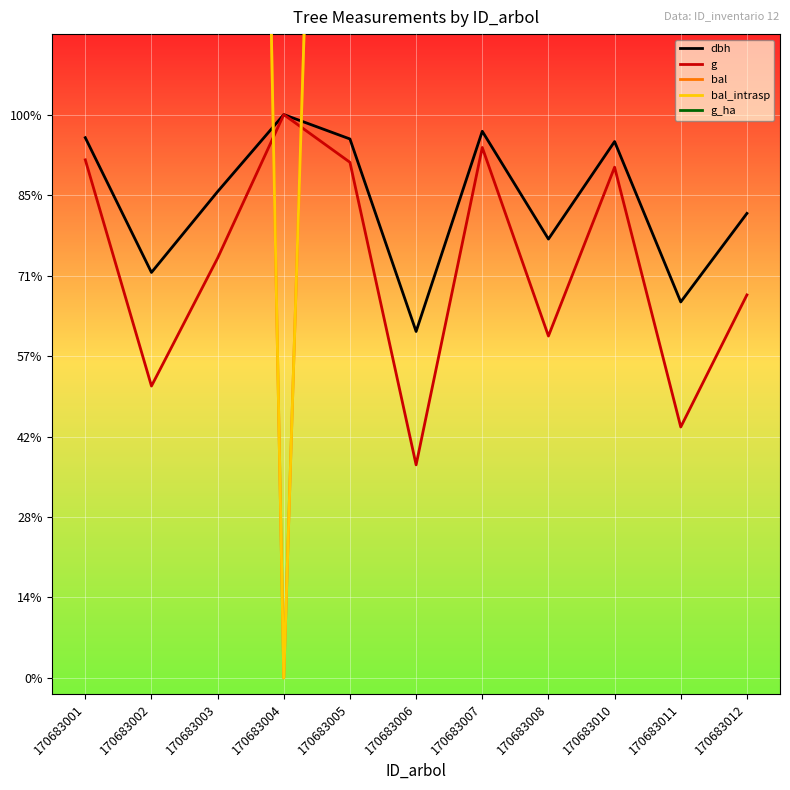

What are all the series names shown in the legend?

dbh, g, bal, bal_intrasp, g_ha